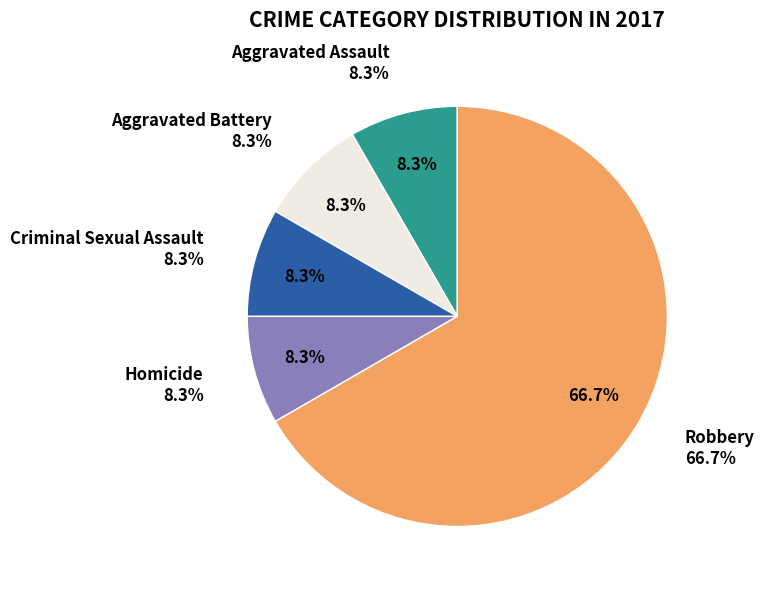

To the nearest percent, what is the average slice percentage?

20%